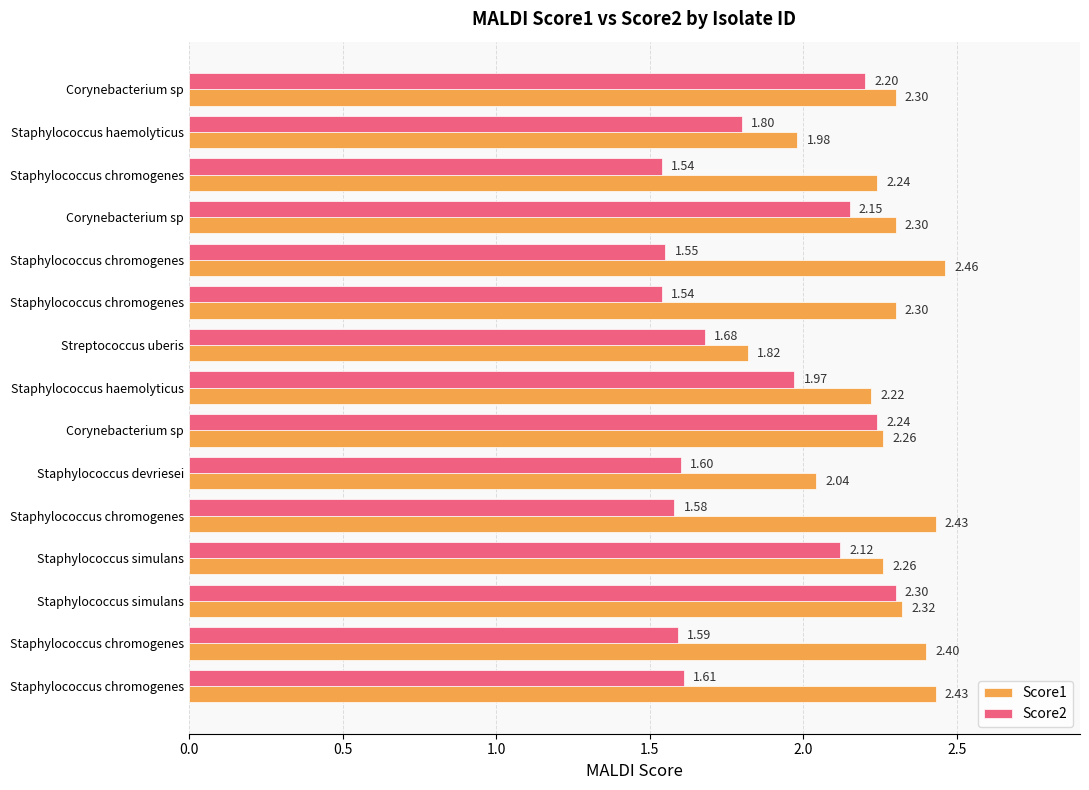

Which series has the widest spread of values?

Score2